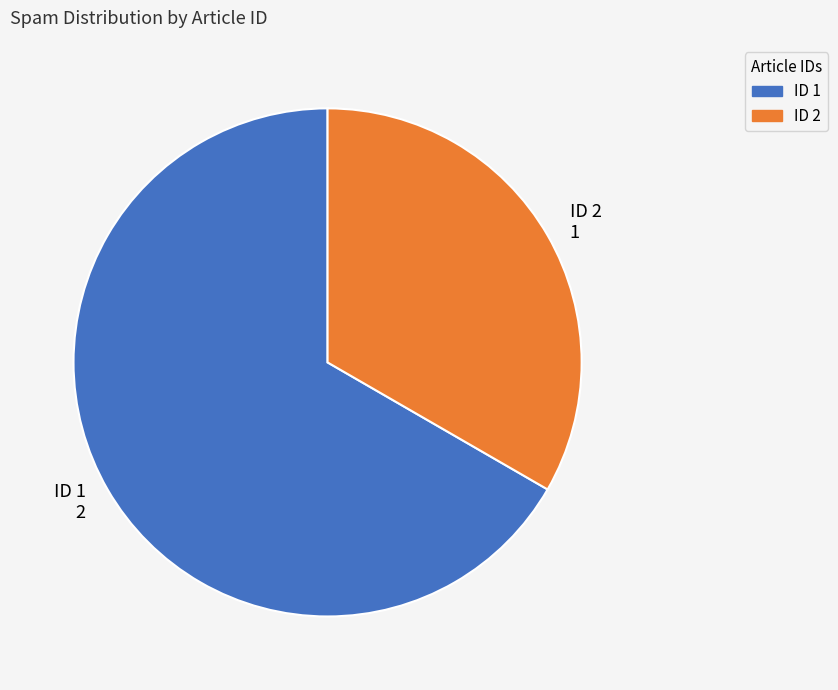

Which slice is the largest?

ID 1